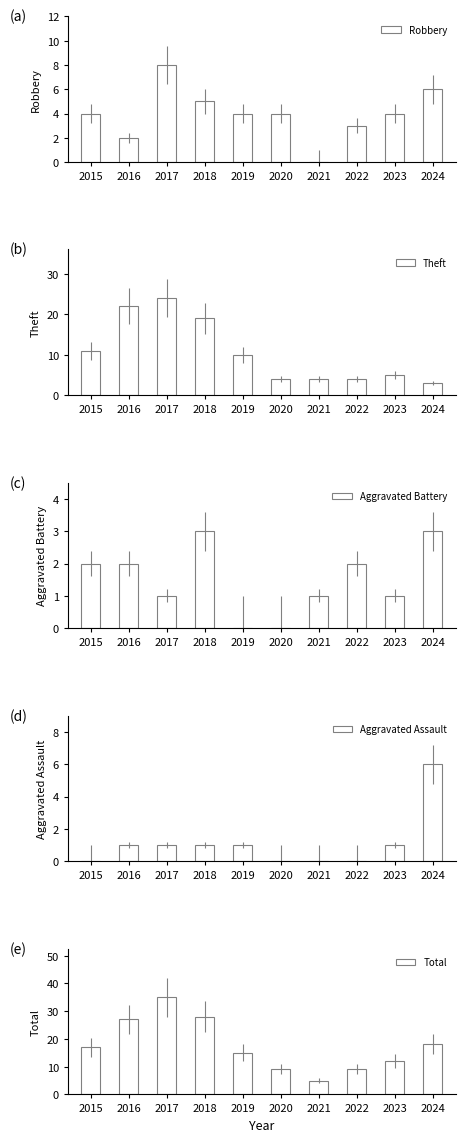

What is the difference between the second highest and second lowest values in the Total series?

19